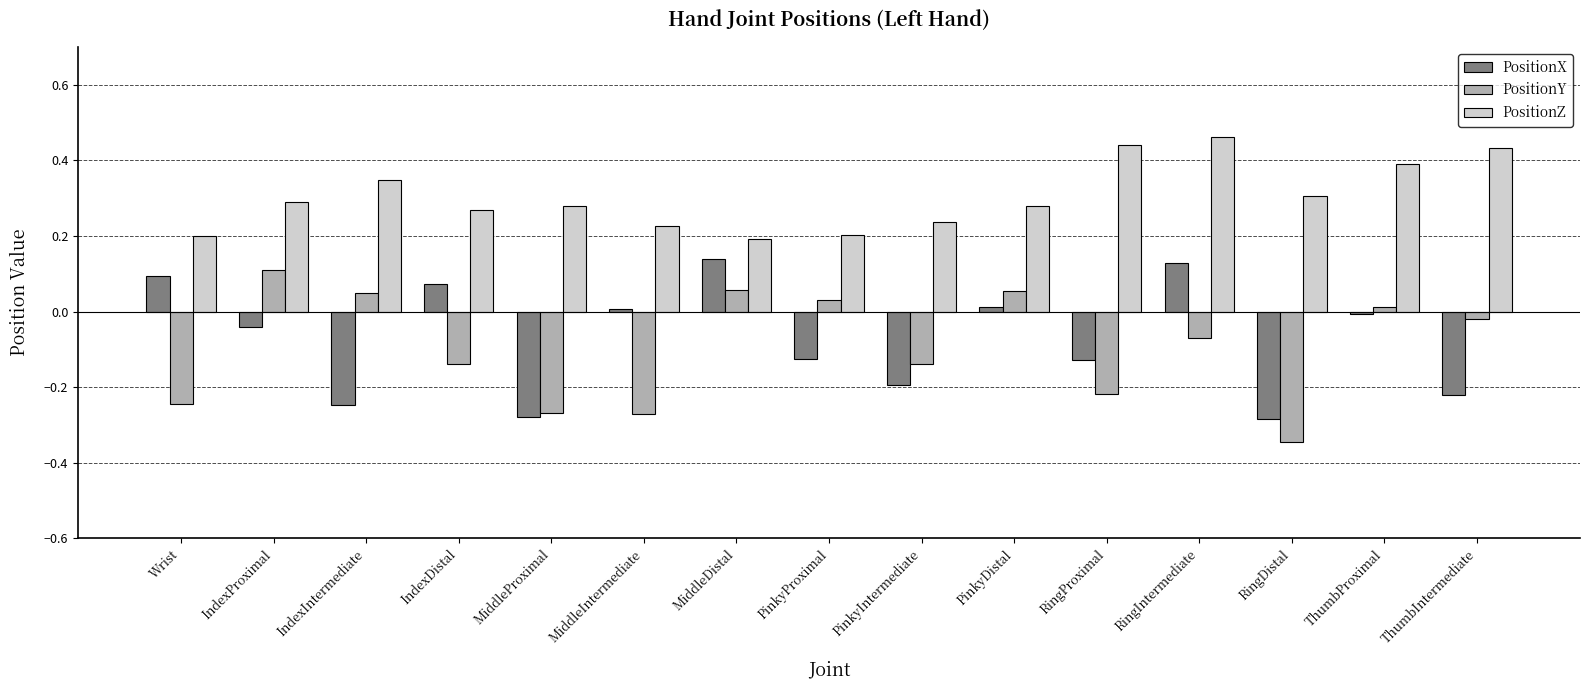

What is the sum of all PositionY values?

-1.4